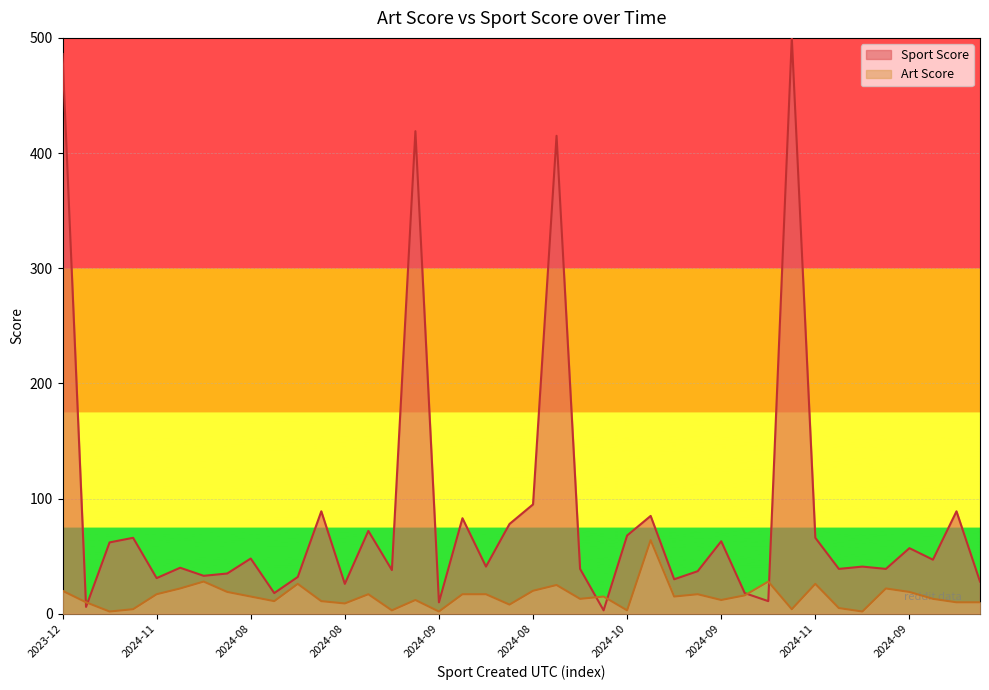

What is the difference between the second highest and minimum values?

26